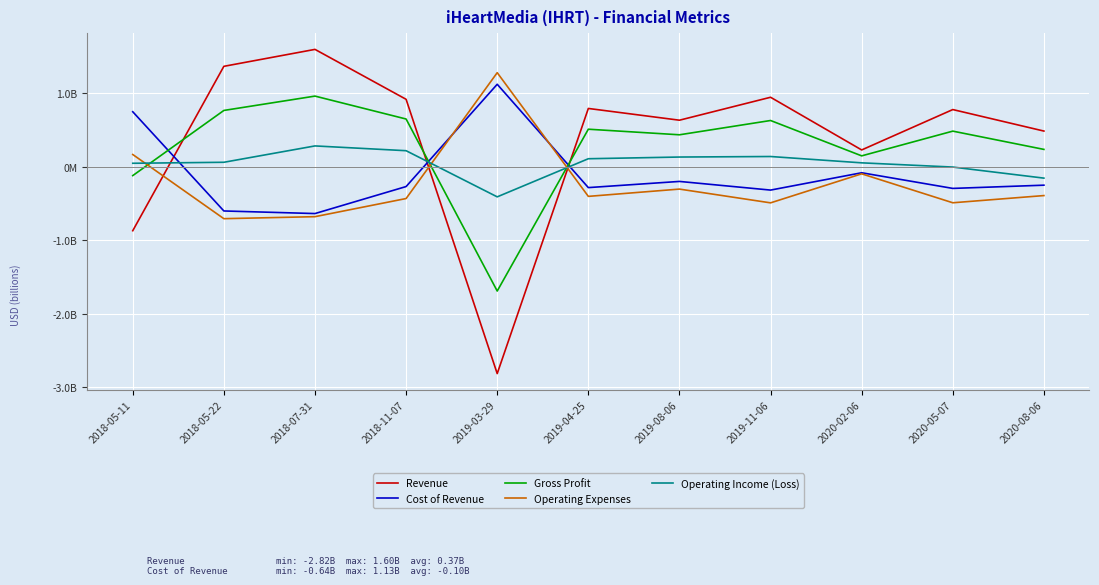

True or false: Operating Expenses has more than 0 interior local peaks.

True